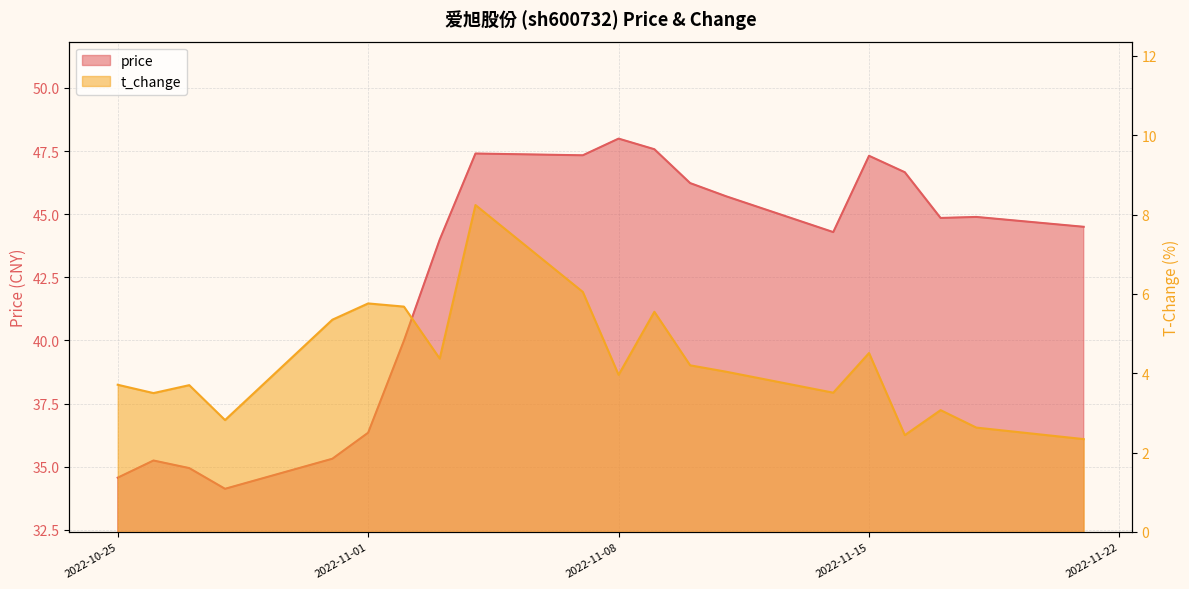

True or false: price has a value of 44.9 at 2022-11-17.

True